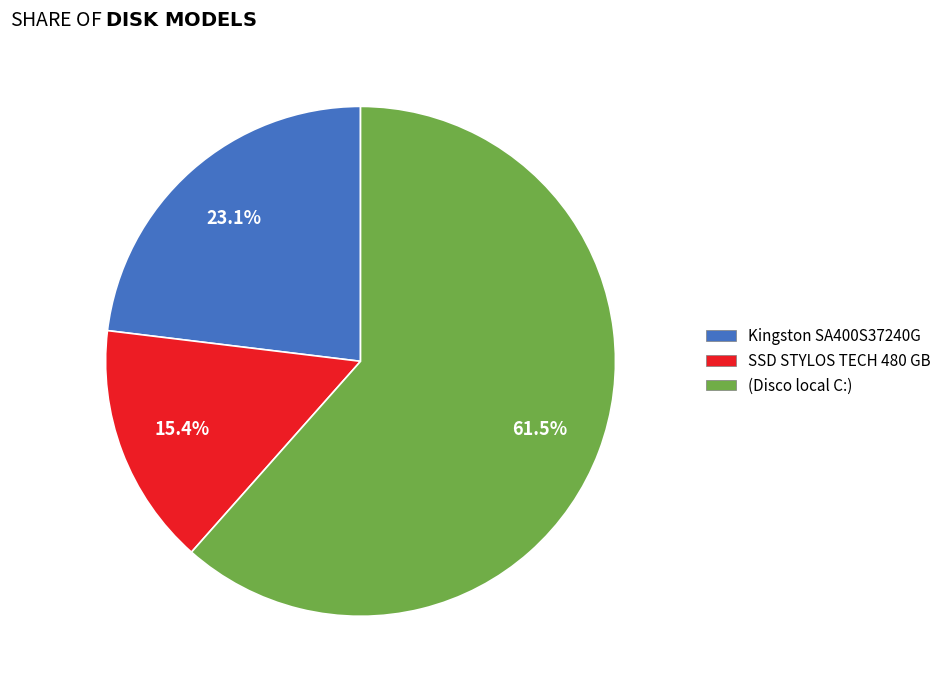

To the nearest percent, what is the difference between the (Disco local C:) and Kingston SA400S37240G slice percentages?

38%